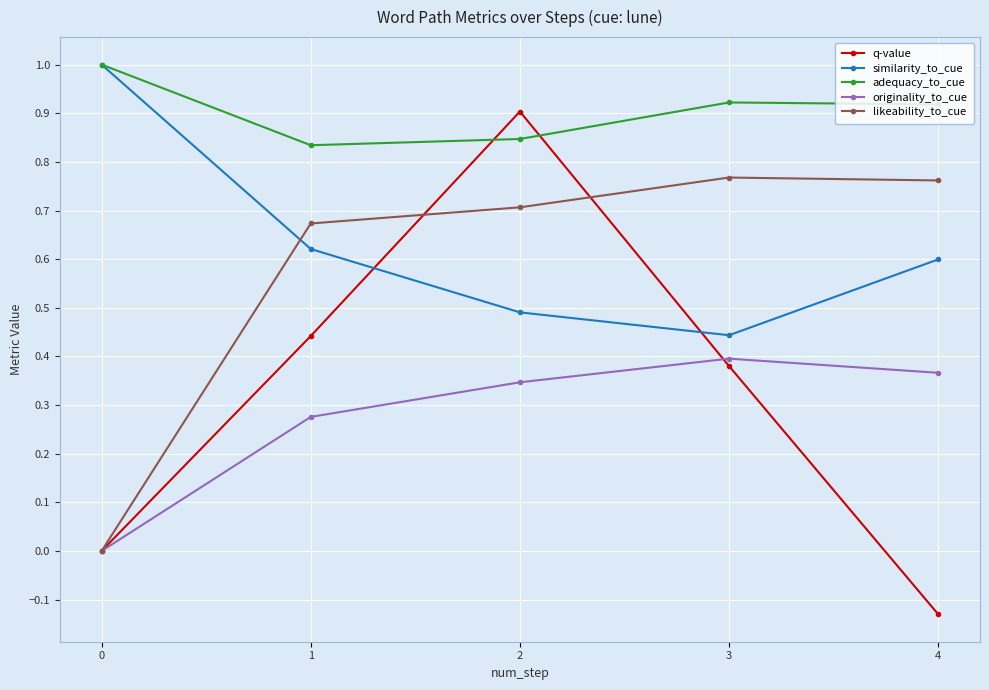

What is the difference between the adequacy_to_cue values at 0 and 3?

0.1